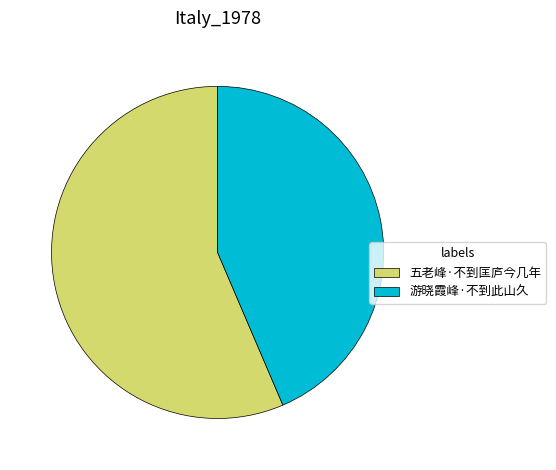

Combined, do 游晓霞峰·不到此山久 and 五老峰·不到匡庐今几年 account for over 50%?

Yes